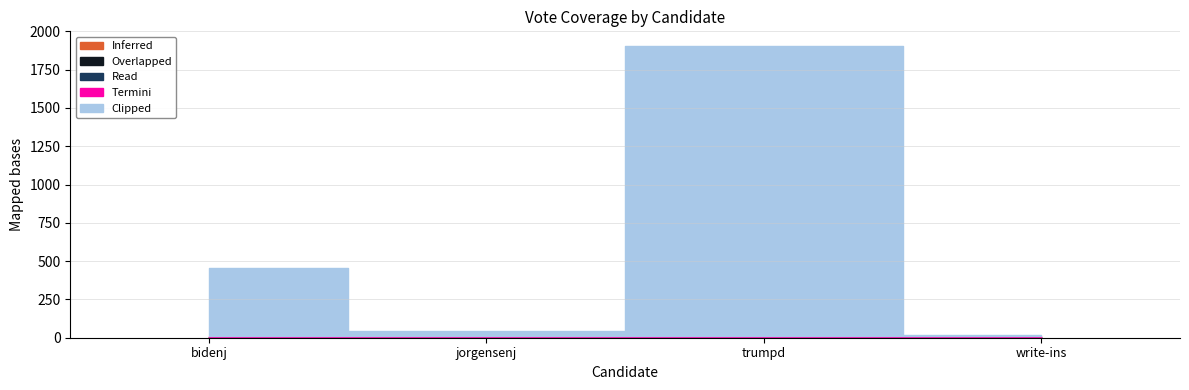

Rank the series at bidenj from lowest to highest value.

Read, Overlapped, Termini, Inferred, Clipped